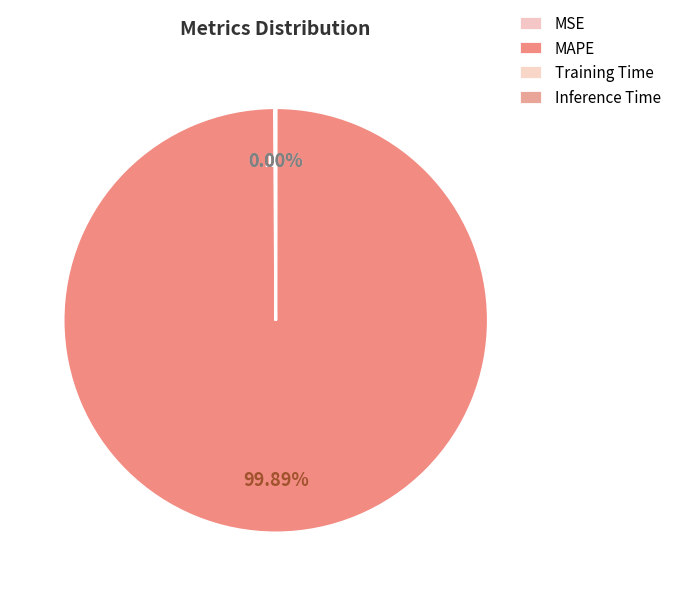

To the nearest percent, what is the combined percentage of MSE and MAPE?

100%